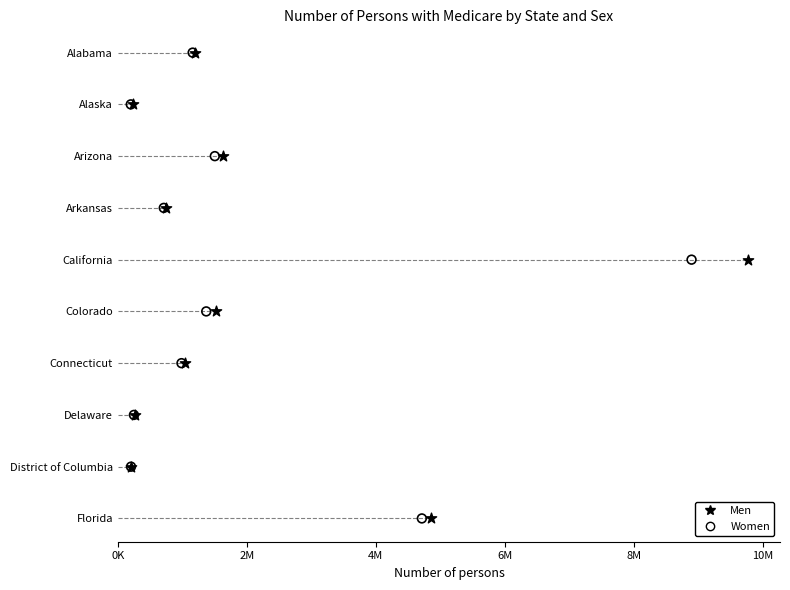

What are all the series names shown in the legend?

Men, Women